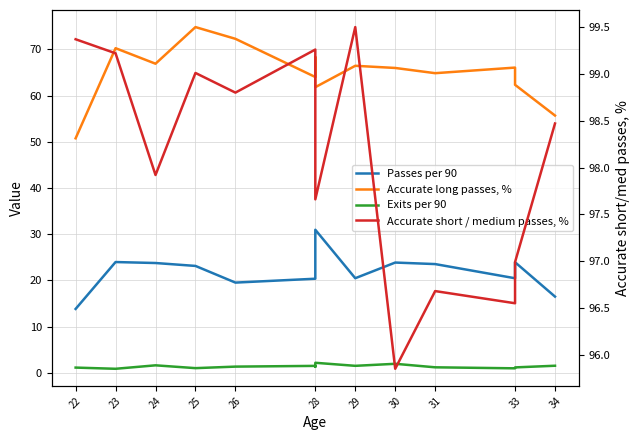

At 22, list the series in order from largest to smallest.

Accurate short / medium passes, %, Accurate long passes, %, Passes per 90, Exits per 90